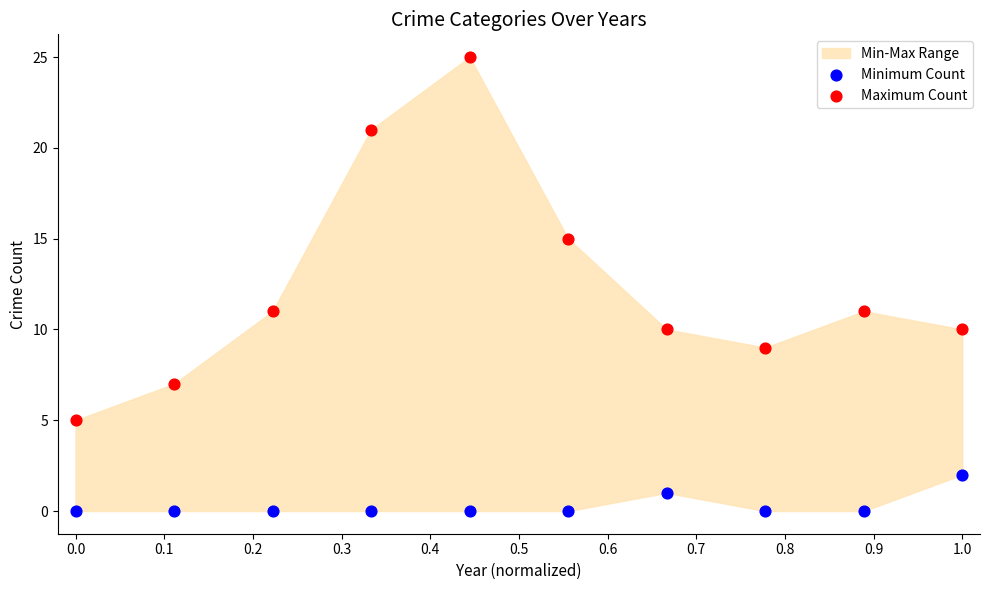

Which series contains the highest Y value?

Maximum Count